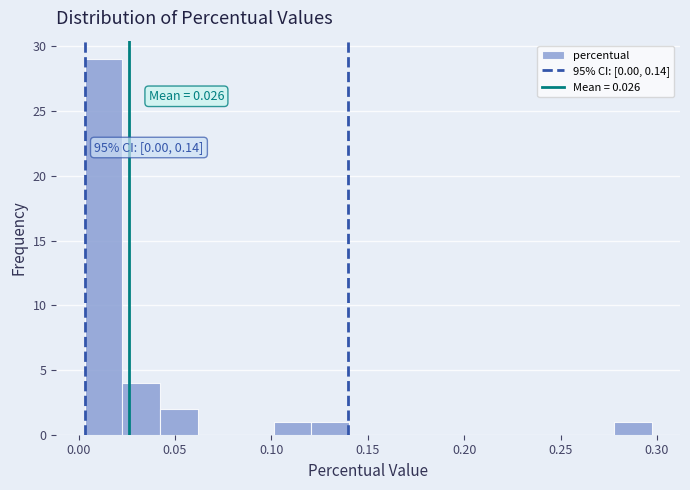

Read against the x-axis, roughly where is the centre of the tallest bar?

0.015